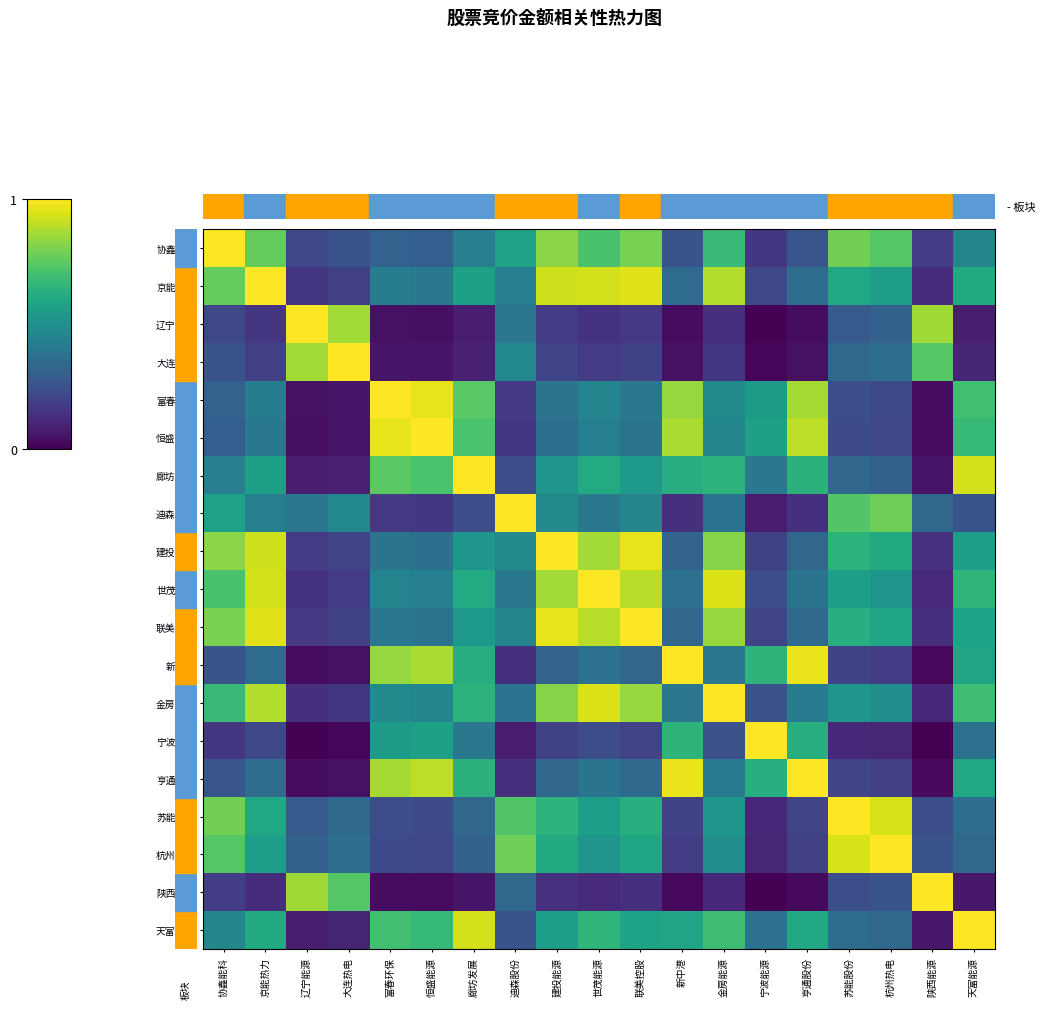

Which series changed the most between 大连热电 and 苏能股份?

大连热电